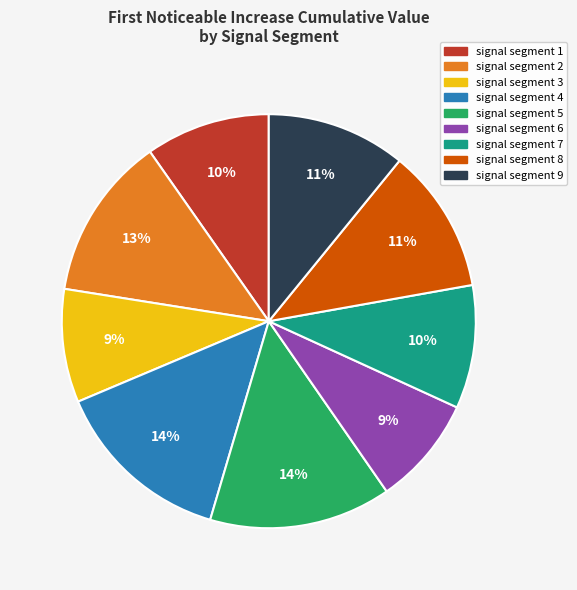

To the nearest percent, what is the average slice percentage?

11%